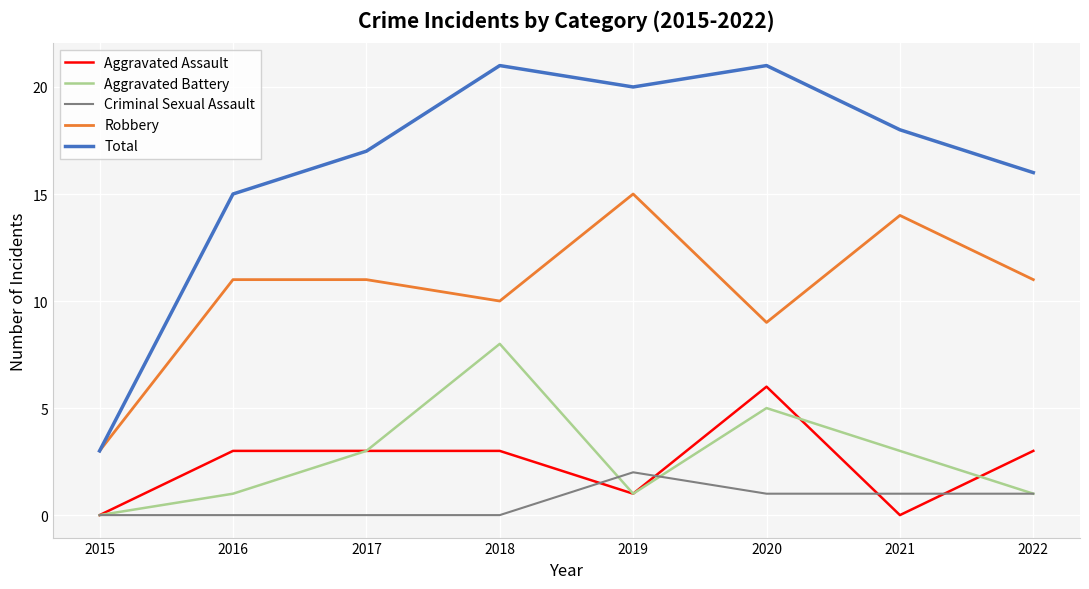

What is the difference between the highest and lowest values at 2021?

18